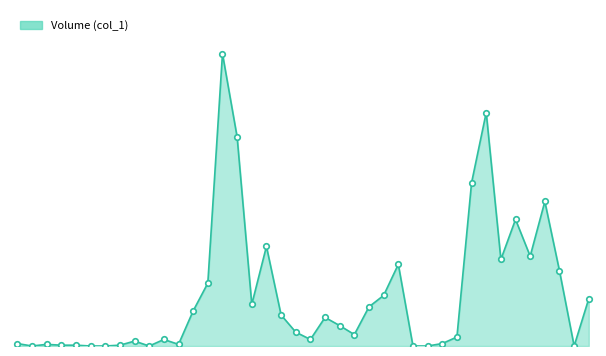

Reading right to left, list all the values displayed in this chart.

58000	0	92000	177000	110000	155000	106000	286000	200000	11000	3000	0	0	100000	62000	48000	14000	25000	35000	8000	17000	38000	122000	51000	256000	358000	77000	43000	2000	8000	0	6000	1000	0	0	1000	1000	2000	0	3000